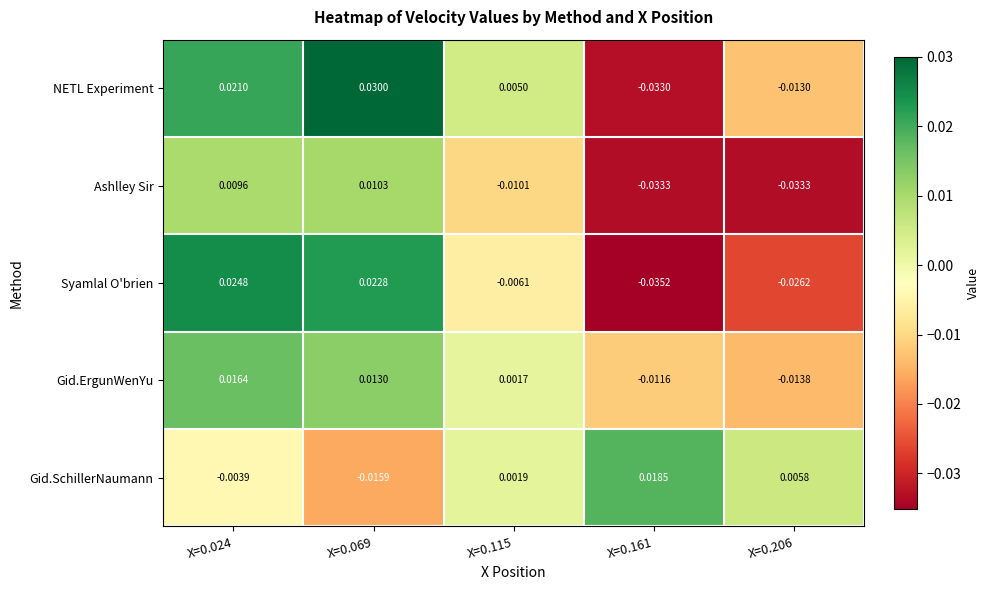

Which series has the largest total across all categories?

NETL Experiment